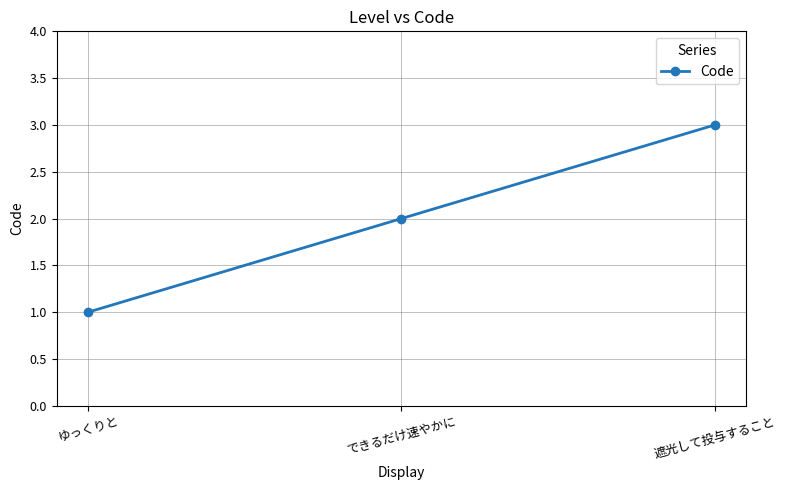

Rank the categories by value from lowest to highest.

ゆっくりと, できるだけ速やかに, 遮光して投与すること